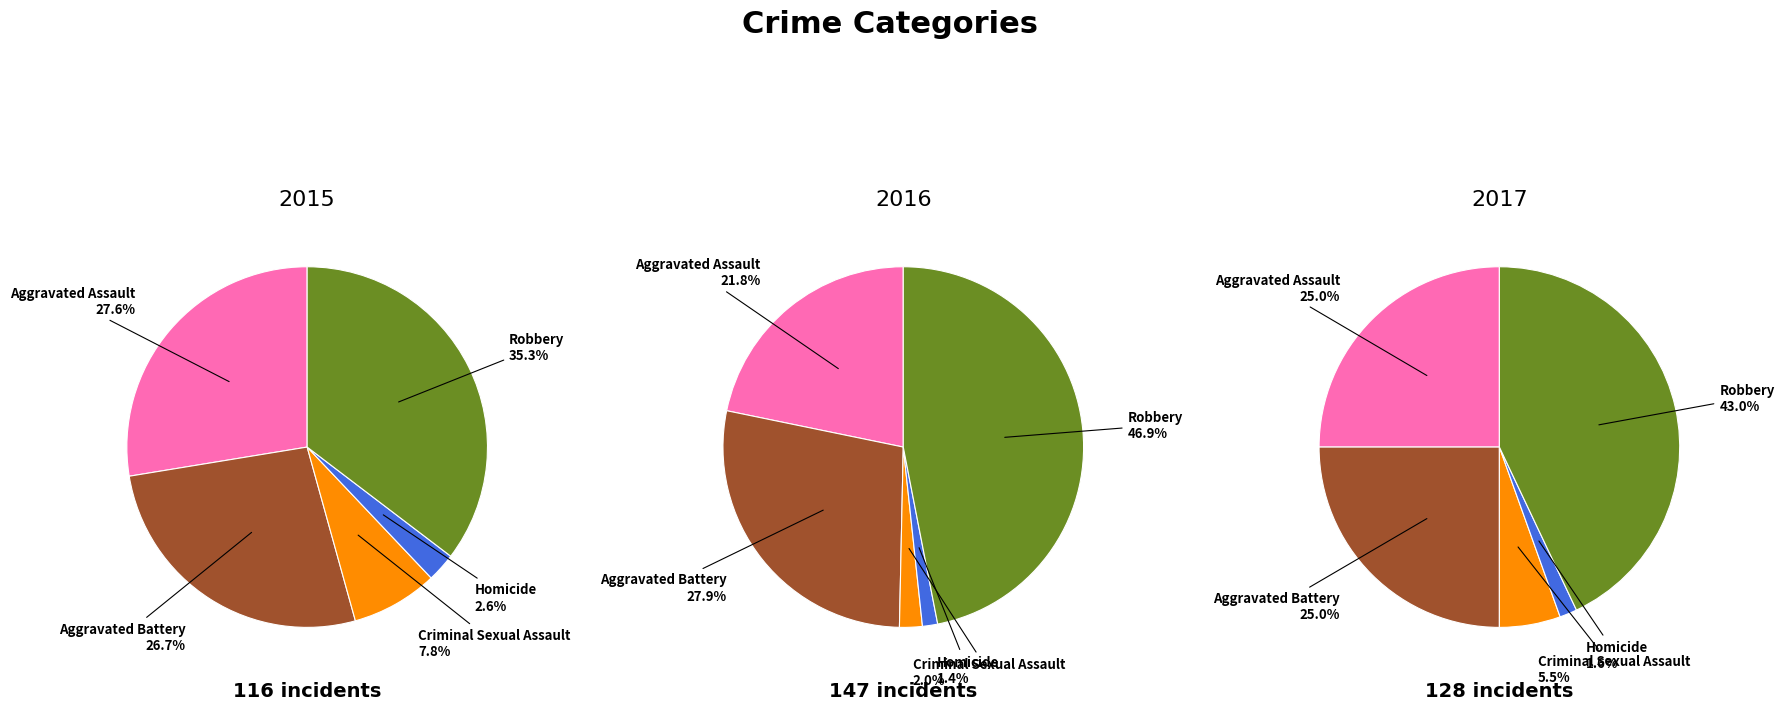

True or false: Criminal Sexual Assault accounts for 8% of the total.

True